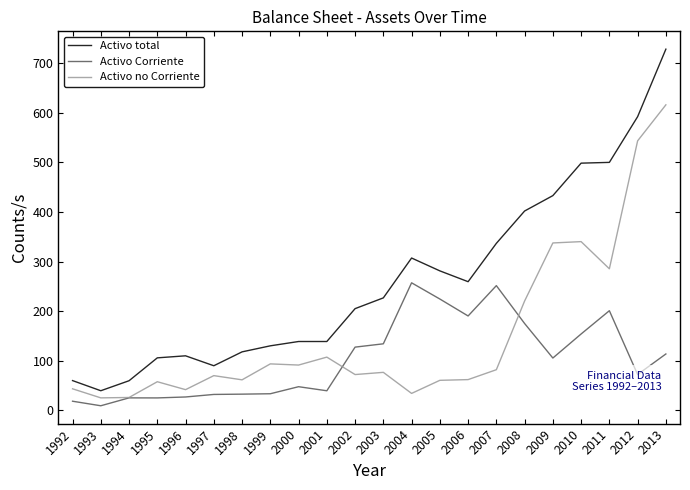

Reading right to left, extract all data points from this chart.

Activo total: 2013=728.6	2012=592.4	2011=500.1	2010=498.6	2009=433.1	2008=402.0	2007=336.7	2006=259.4	2005=281.2	2004=307.2	2003=226.7	2002=205.0	2001=138.7	2000=138.7	1999=130.0	1998=117.8	1997=89.8	1996=109.8	1995=105.7	1994=59.5	1993=39.3	1992=59.8
Activo Corriente: 2013=113.5	2012=72.1	2011=200.8	2010=153.9	2009=105.3	2008=175.0	2007=251.4	2006=190.2	2005=224.4	2004=257.1	2003=134.0	2002=127.3	2001=39.3	2000=47.5	1999=33.2	1998=32.4	1997=31.9	1996=26.7	1995=24.8	1994=24.9	1993=9.0	1992=18.2
Activo no Corriente: 2013=616.3	2012=543.6	2011=285.4	2010=340.2	2009=337.5	2008=220.4	2007=81.7	2006=61.8	2005=60.3	2004=33.9	2003=76.4	2002=72.0	2001=107.2	2000=91.1	1999=93.5	1998=61.3	1997=69.8	1996=41.5	1995=57.5	1994=25.7	1993=24.9	1992=43.2